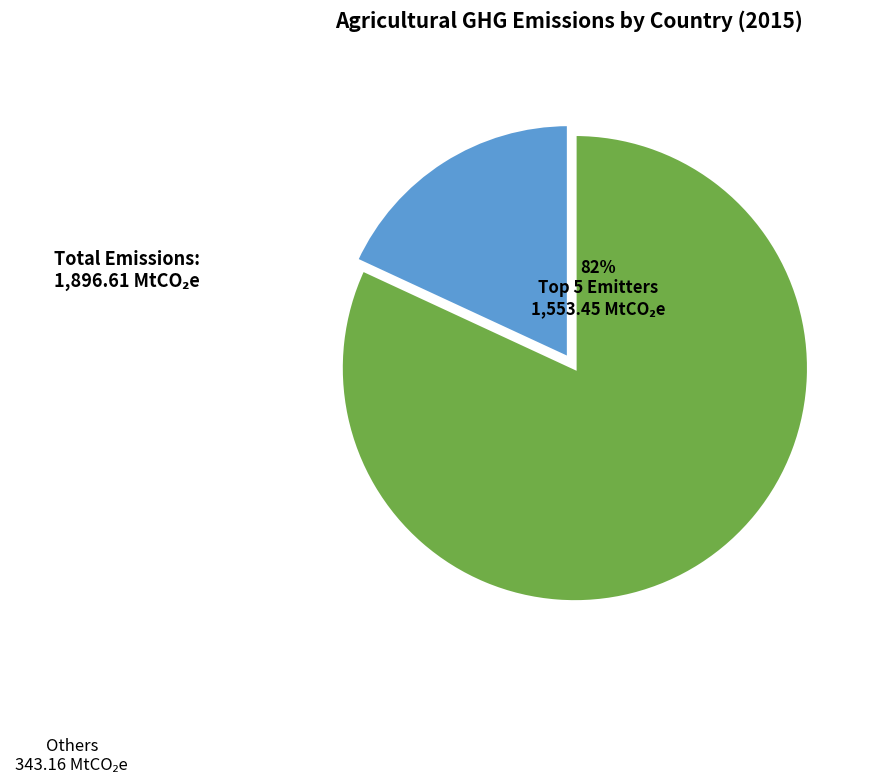

Is there a majority slice in this chart?

Yes